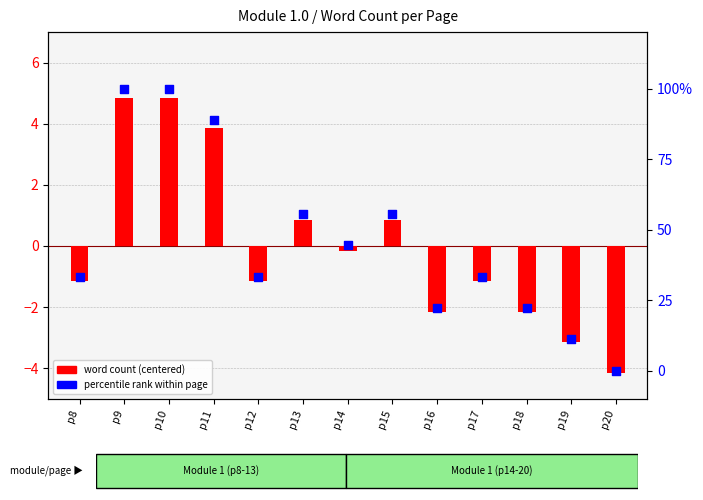

What are all the series names shown in the legend?

word count (centered), percentile rank within page